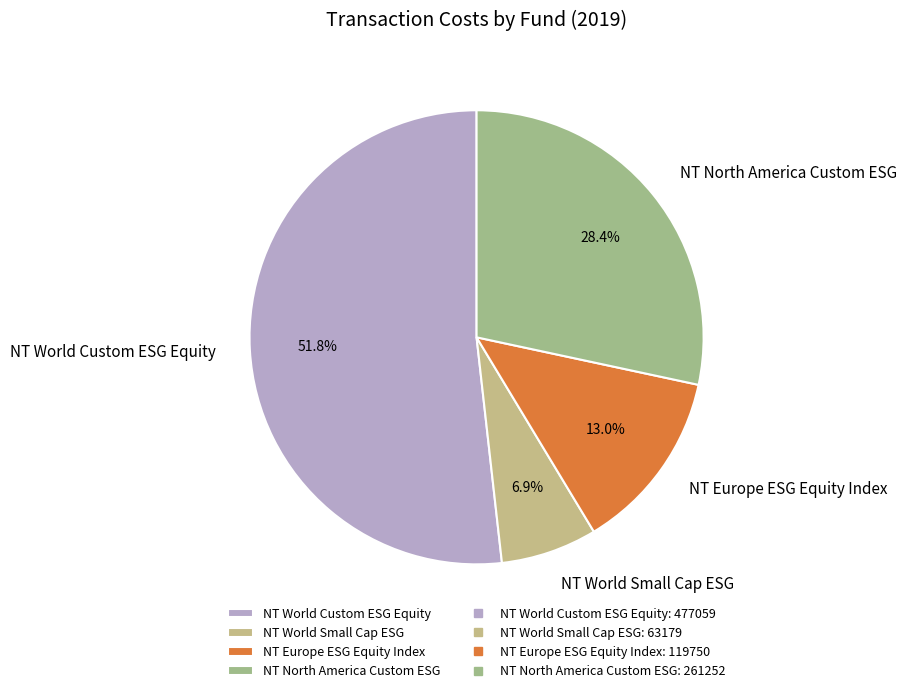

How much of the chart is everything except NT North America Custom ESG?

71.6%